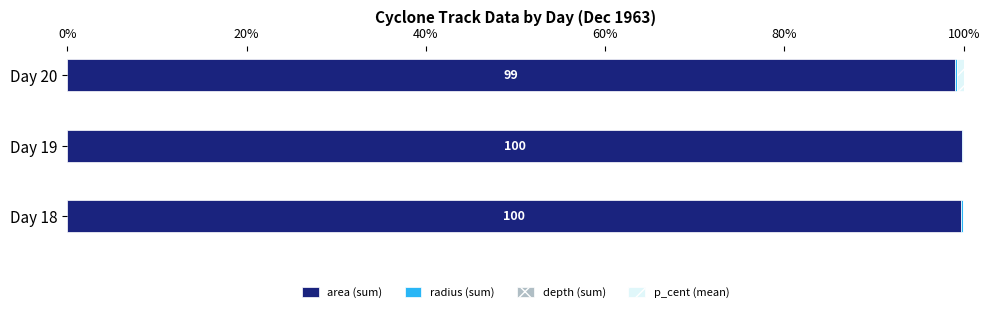

How many categories are shown in the chart?

3